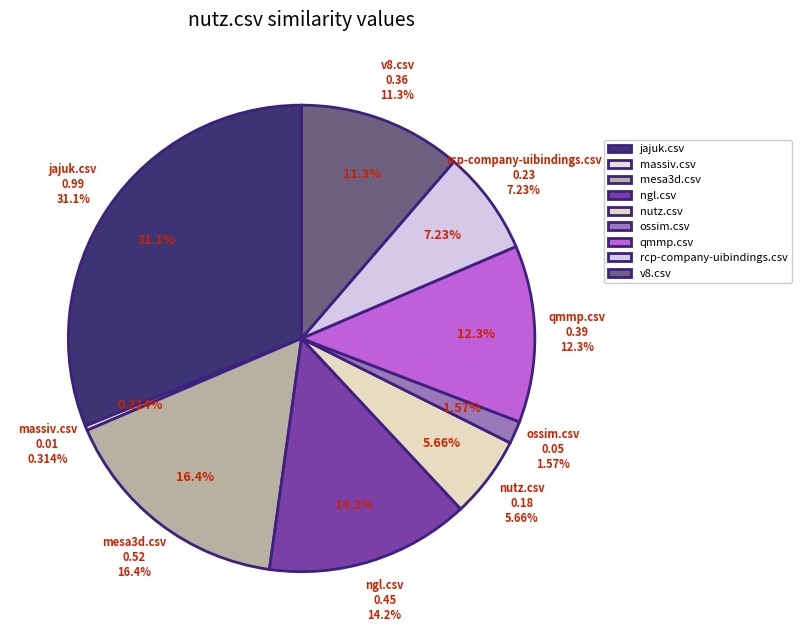

Does nutz.csv represent more than half of the total?

No